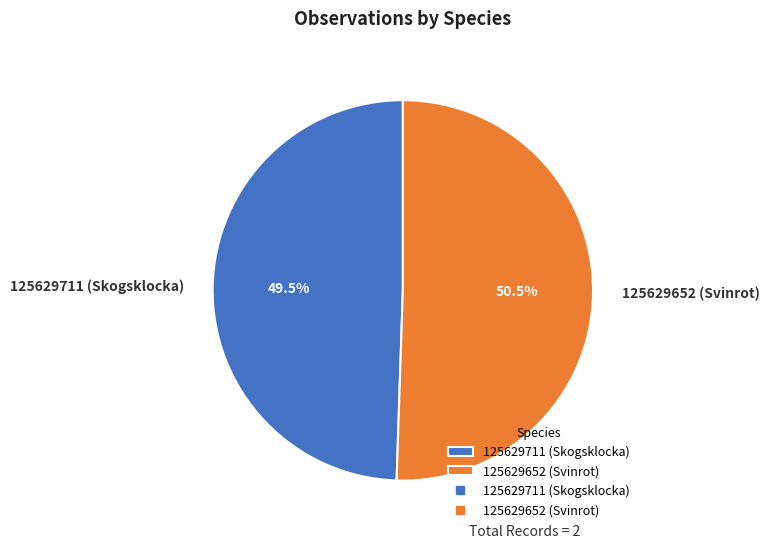

Combined, what portion of the pie is 125629652 (Svinrot) and 125629711 (Skogsklocka)?

100.0%